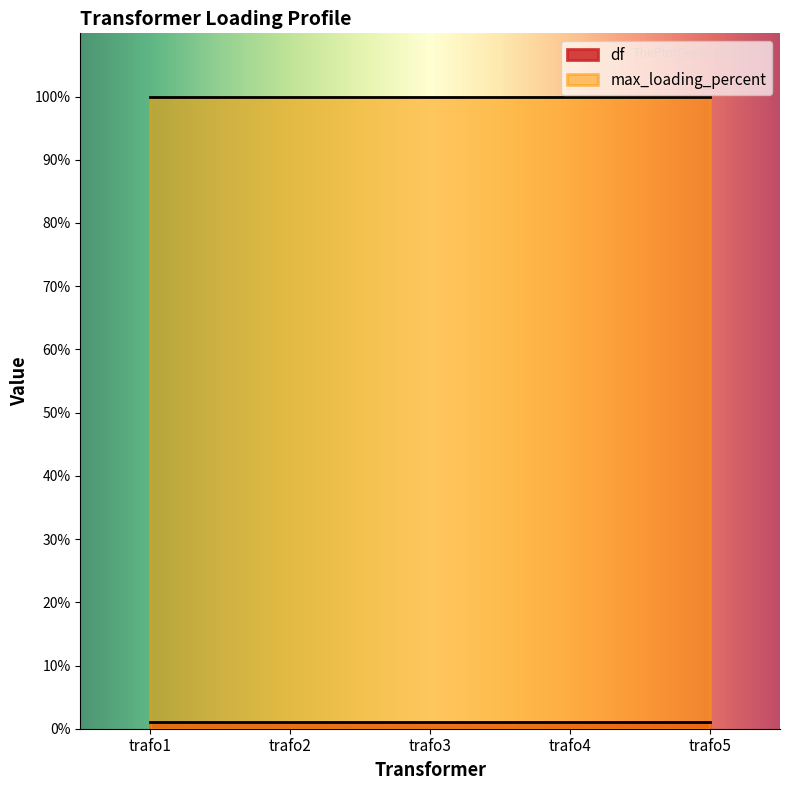

What are all the series names shown in the legend?

df, max_loading_percent